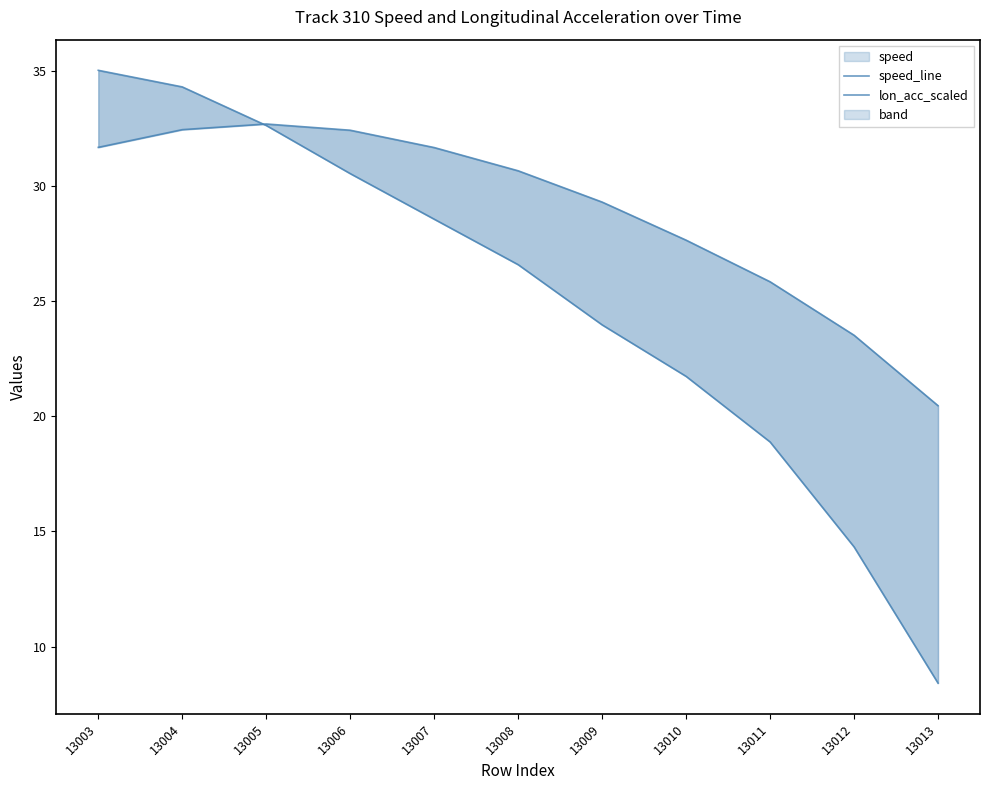

At which label does speed_line first exceed 30?

13003